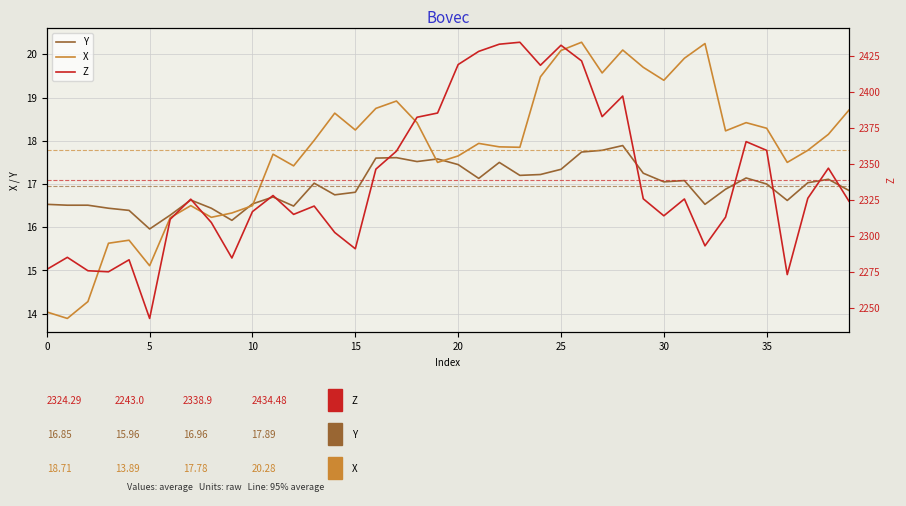

How many lines are shown in the chart?

3